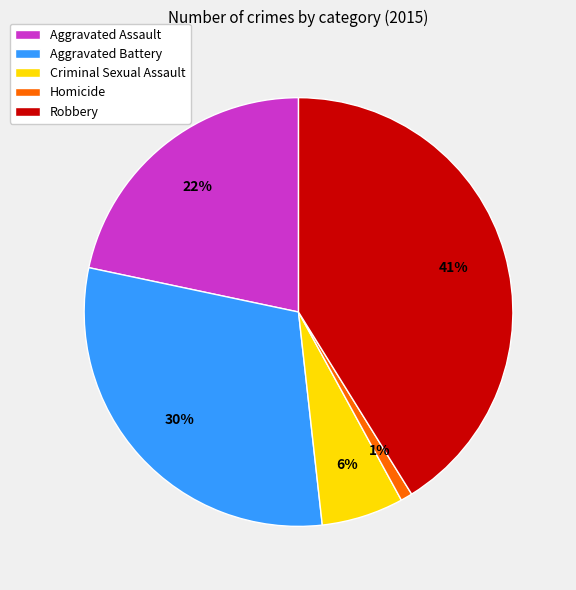

To the nearest percent, what percentage of the pie is Homicide?

1%